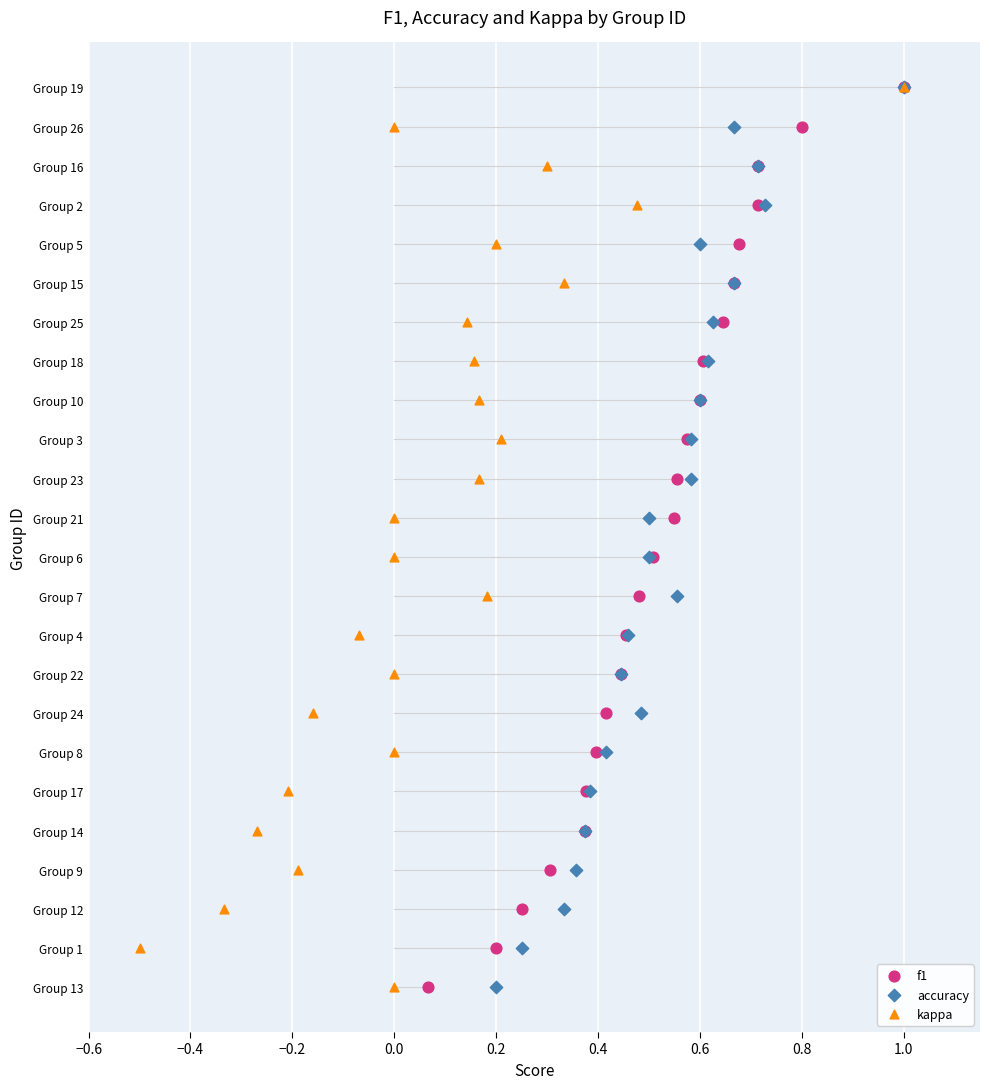

Which series has the largest Y range (max minus min)?

f1